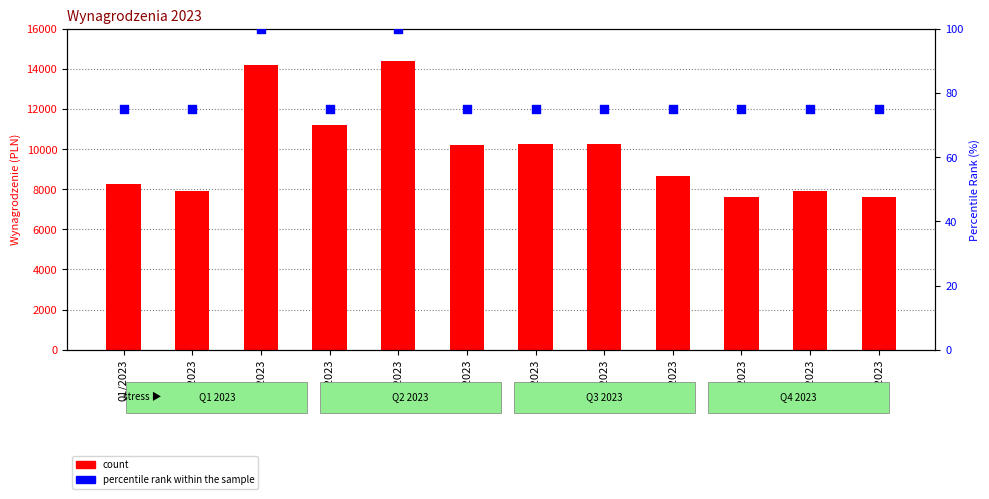

Which series has the widest spread of Y values?

count